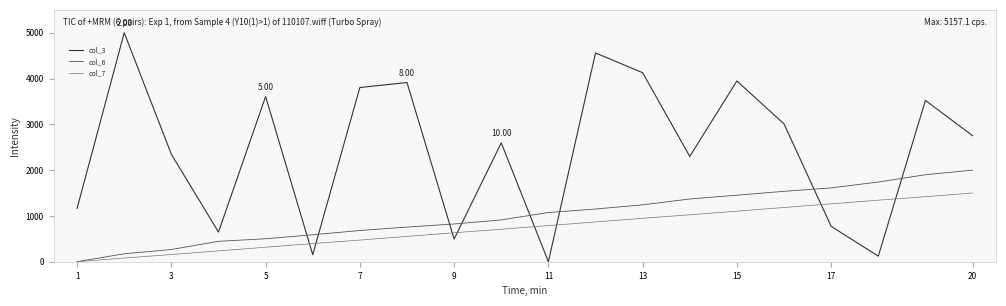

True or false: col_3 and col_7 intersect in this chart.

True